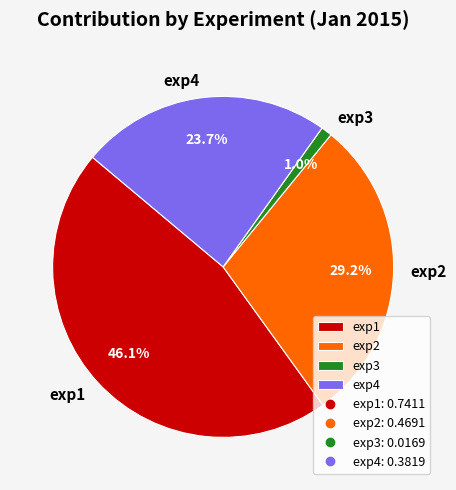

What percentage do exp3 and exp1 together represent?

47.1%